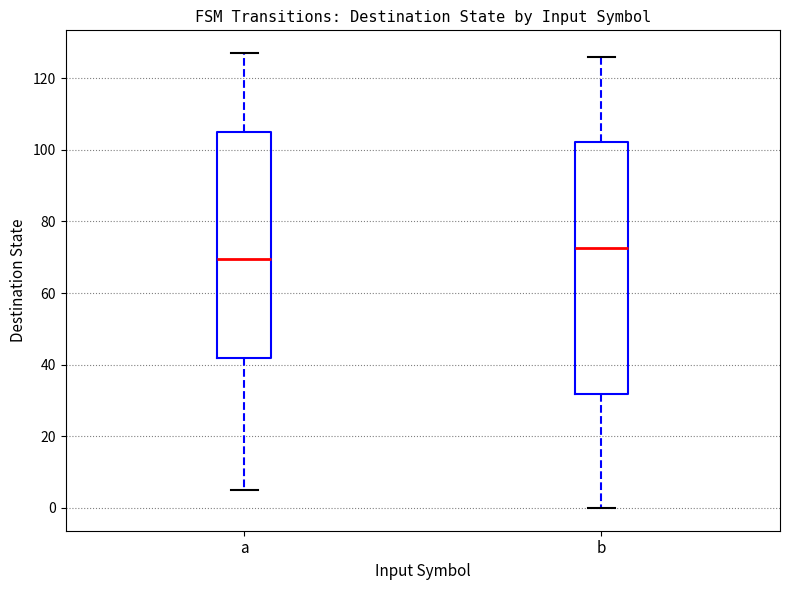

Reading left to right, read every box against the y-axis: the position of its median line, the range the box covers, and the ends of its whiskers. The values are not printed on the chart, so give them approximately, as read against the axis.

a: median 70, box 42 to 106, whiskers 6 to 128
b: median 72, box 32 to 102, whiskers 0 to 126